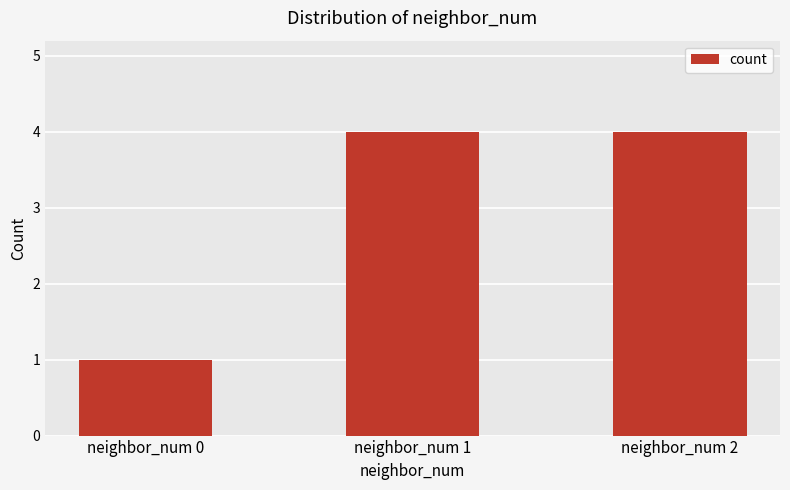

At which category does the chart reach its minimum across all series?

neighbor_num 0